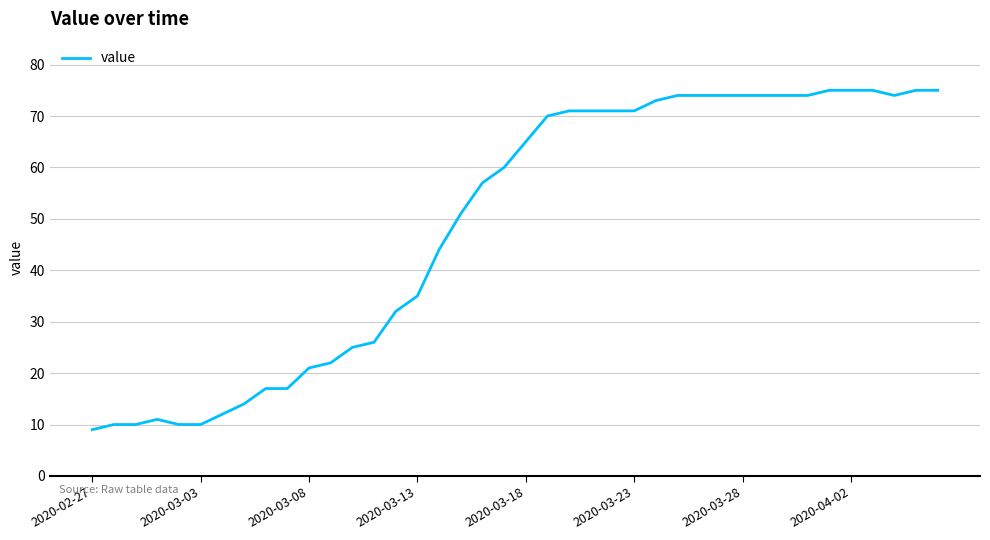

What is the minimum value shown in the chart?

9